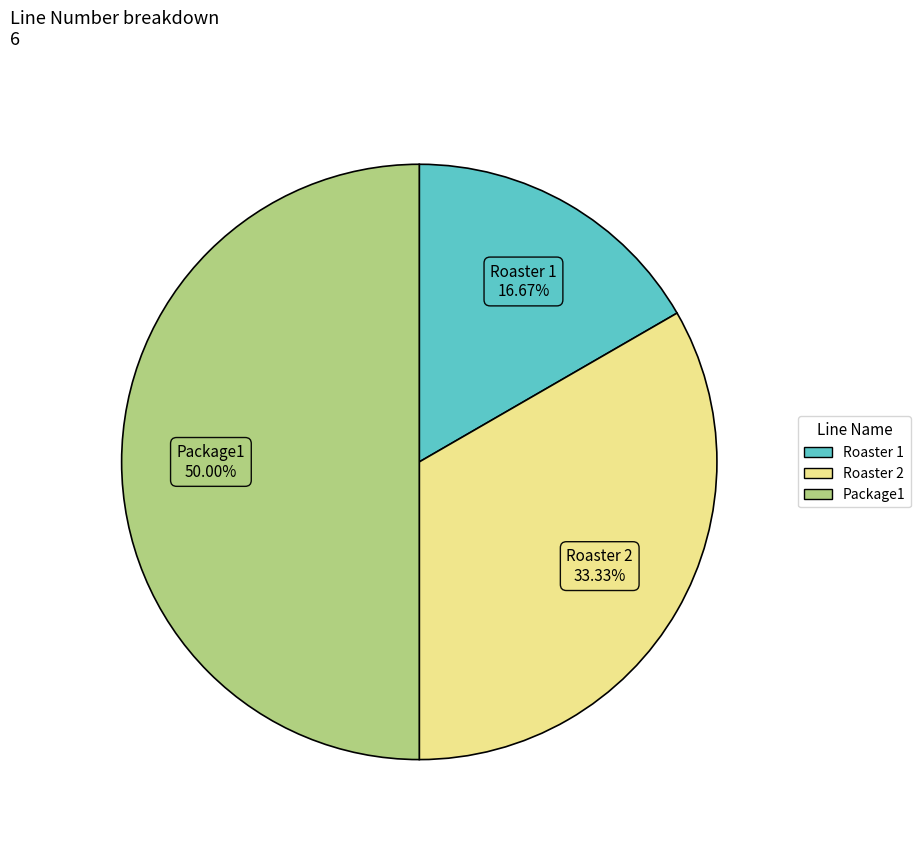

What is the ratio of the value at Roaster 1 to the value at Package1?

0.3